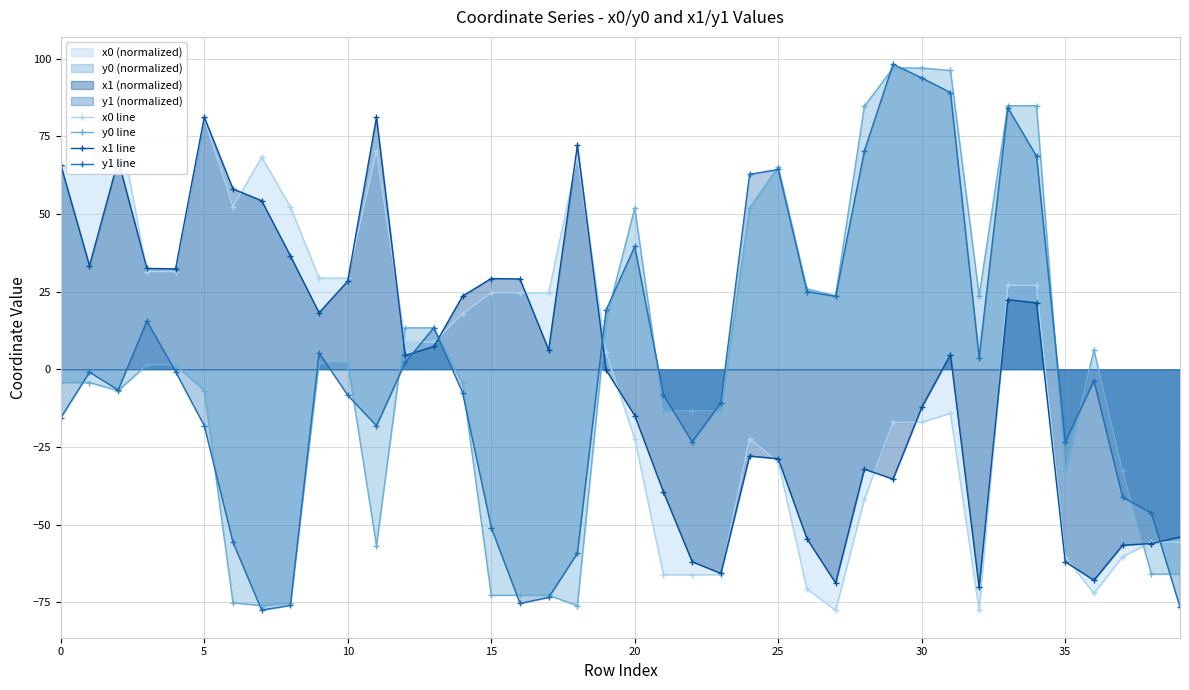

What is the spread (max minus min) of values at 13?

6.1